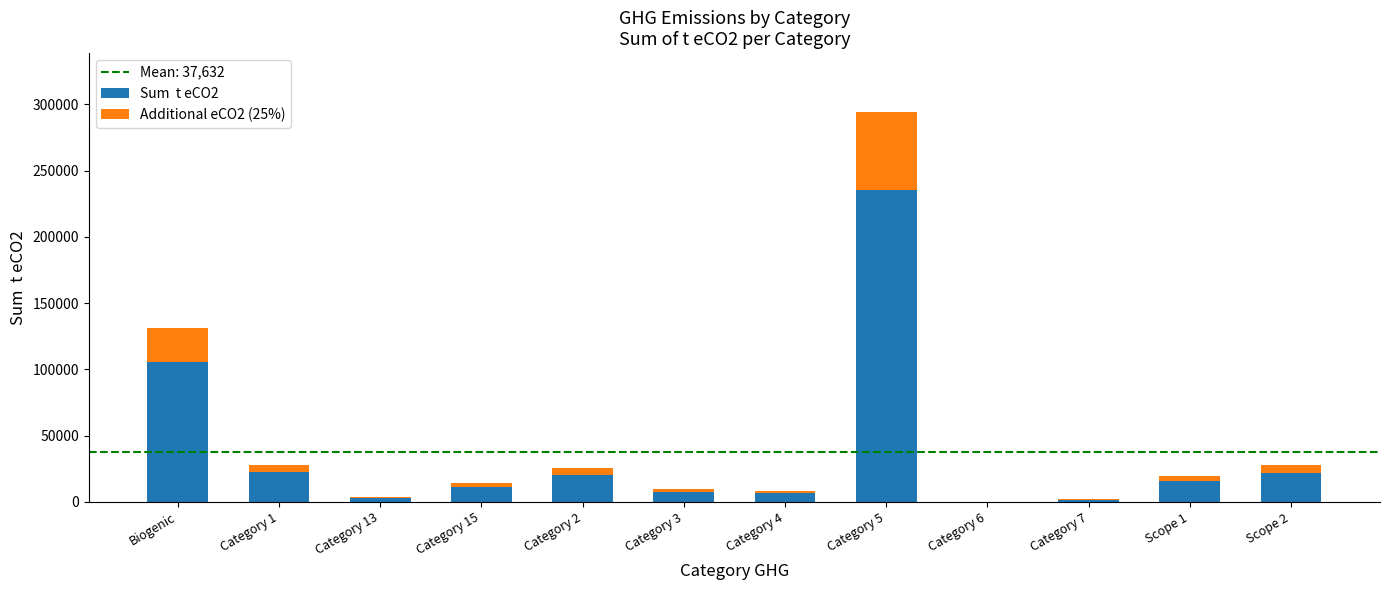

What is the total value across all series at Category 5?

294517.7